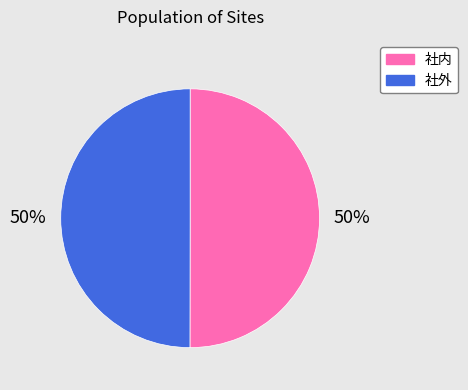

Is the sum of 社内 and 社外 greater than half?

Yes